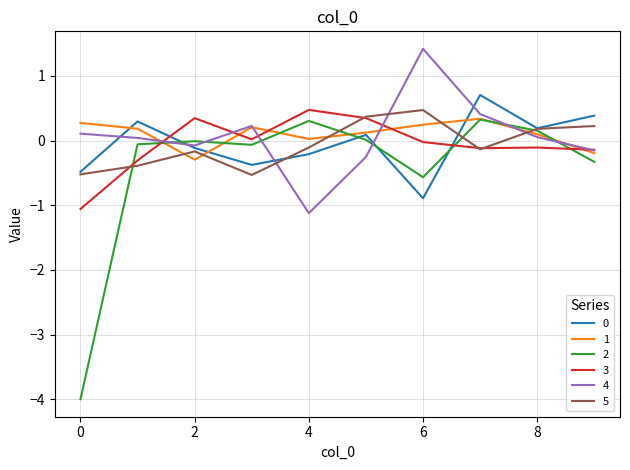

True or false: 2 and 4 intersect in this chart.

True